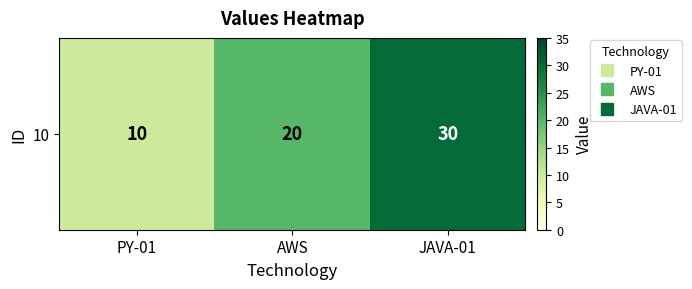

At which category does the chart reach its minimum across all series?

PY-01